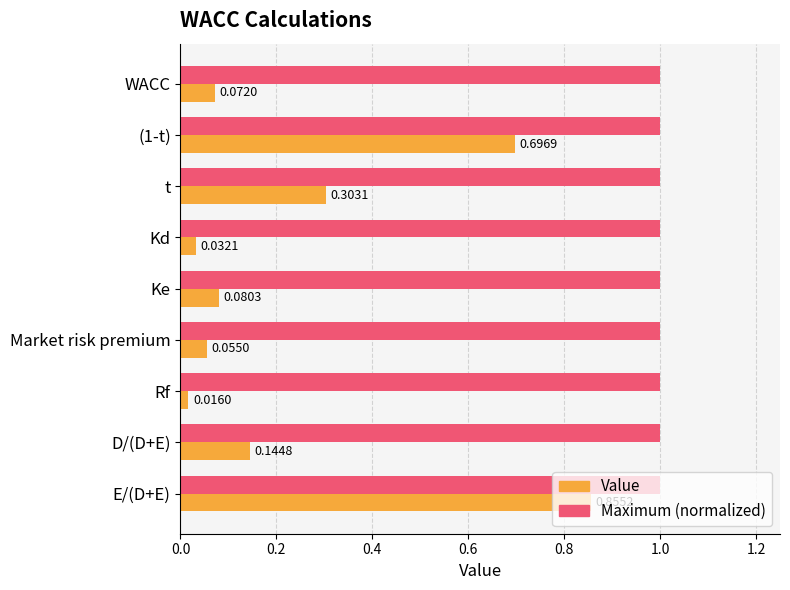

Which category has the highest value in the Value series?

E/(D+E)